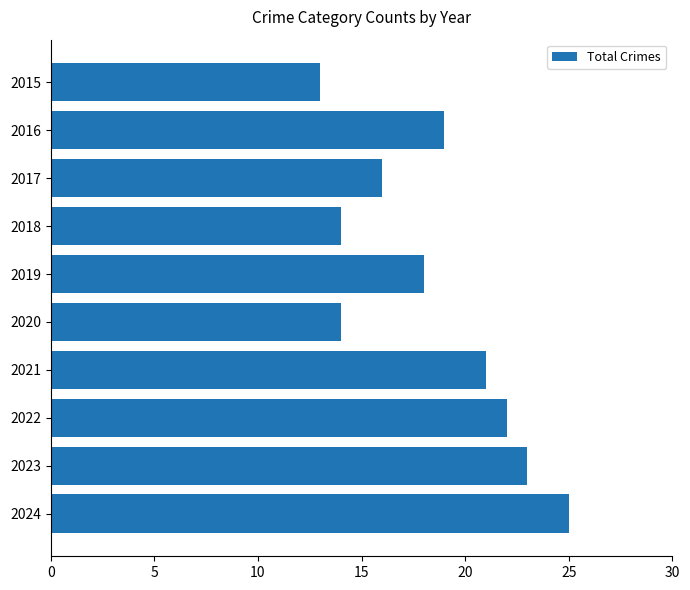

What value does the data have at 2024?

25